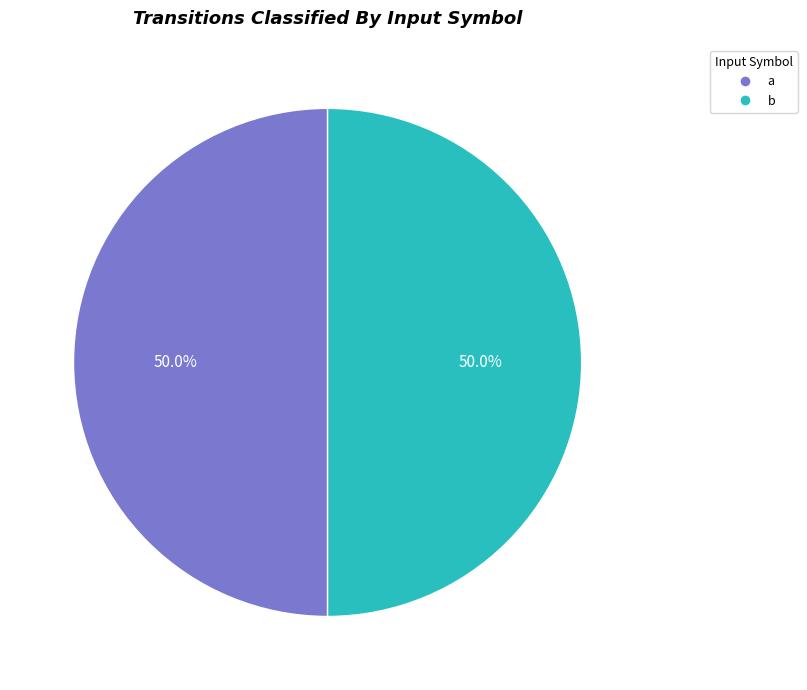

To the nearest percent, what portion does b represent?

50%